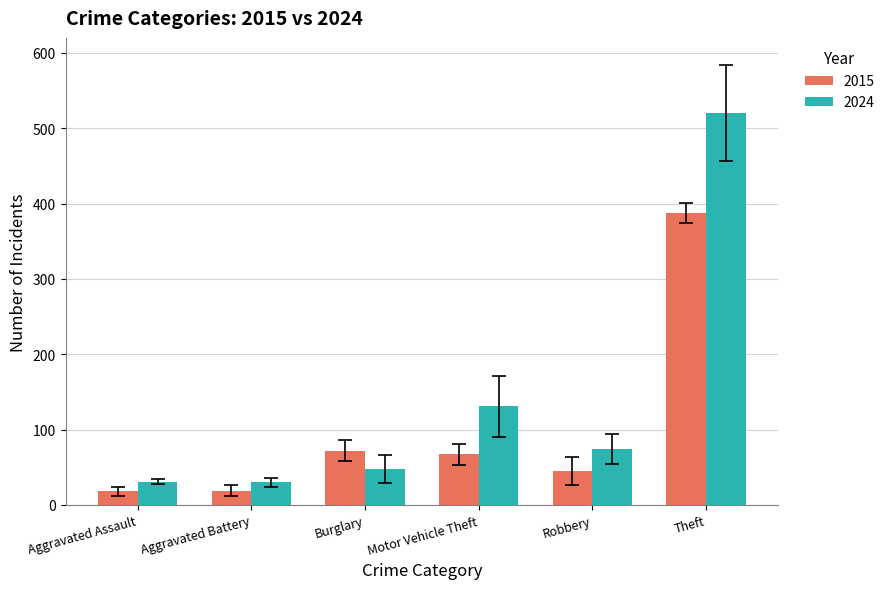

How many data points does each series have?

6